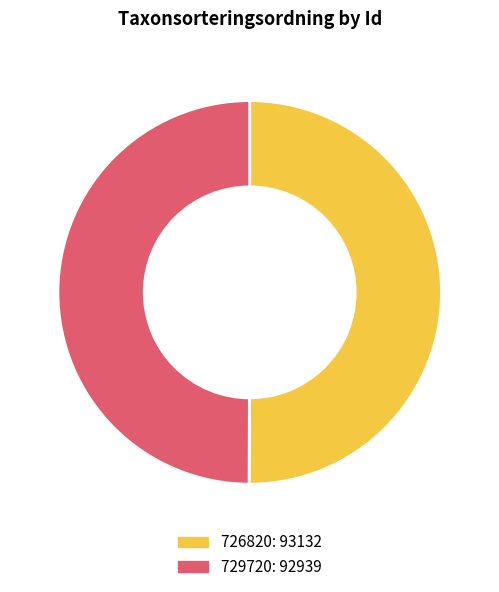

Combined, do 729720 and 726820 account for over 50%?

Yes